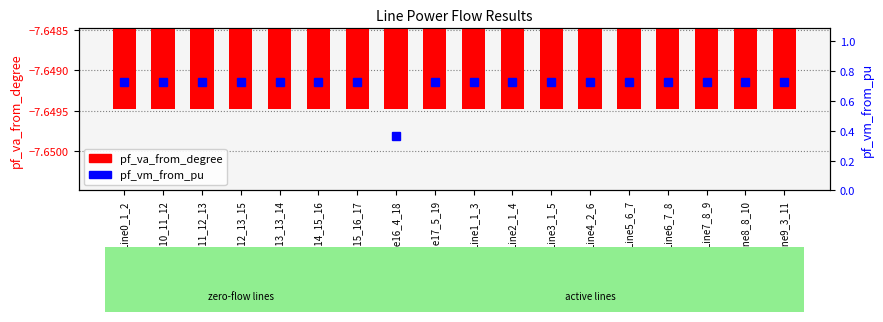

What is the minimum value shown in the chart?

-7.6